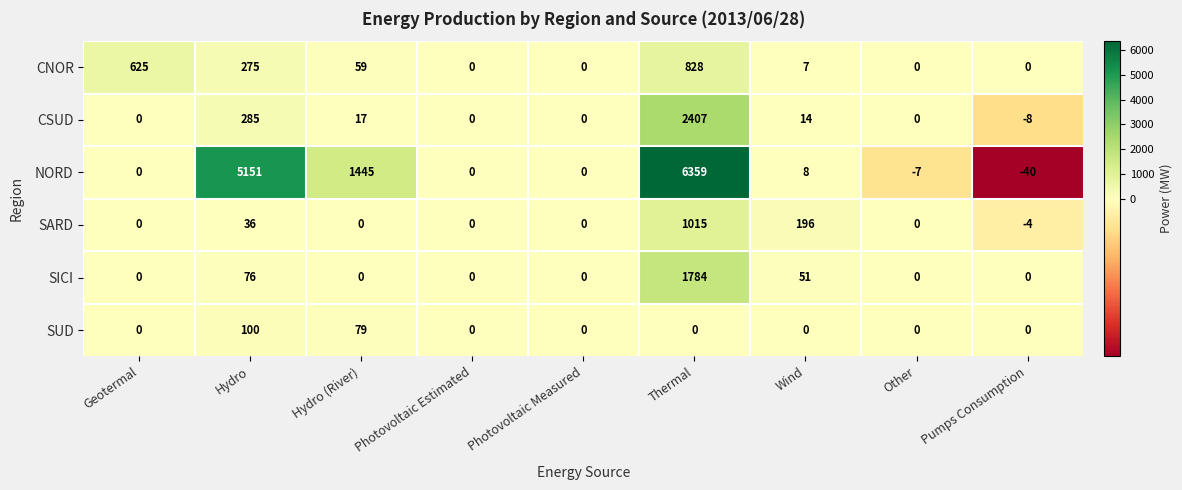

True or false: SARD has a value of 313 at Other.

False